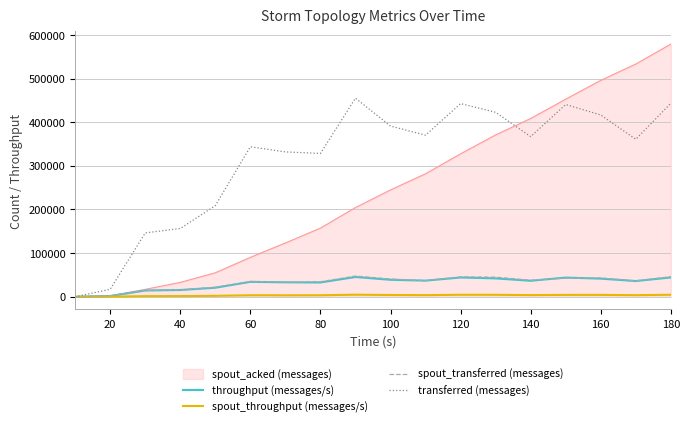

Which series has the widest spread of values?

spout_acked (messages)